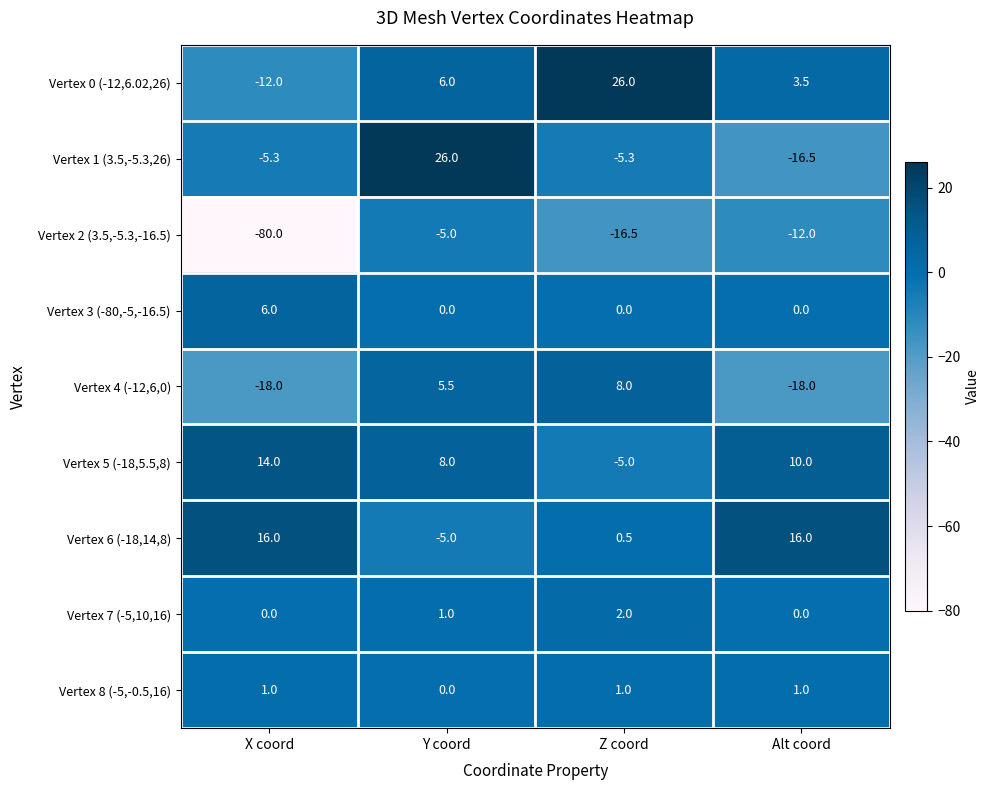

At how many categories does at least one series exceed 24?

2